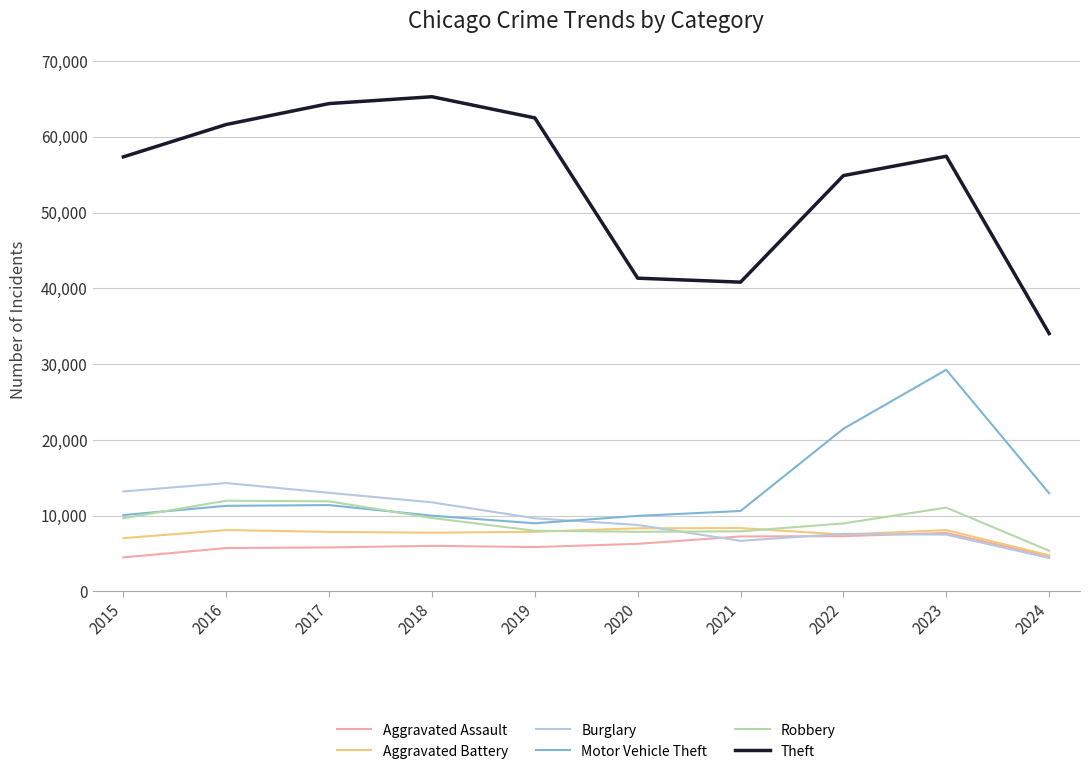

What is the spread (max minus min) of values at 2015?

52871